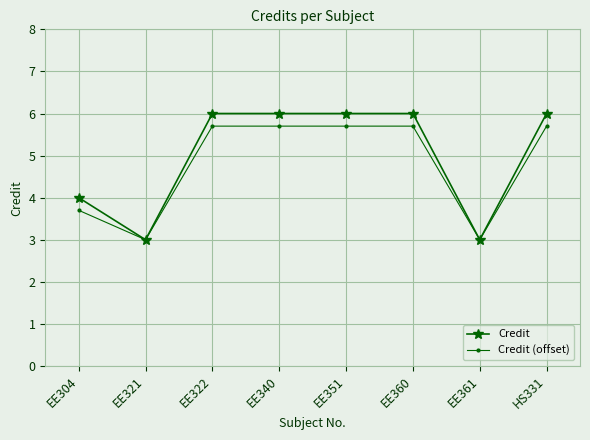

What position from the right is EE321?

7